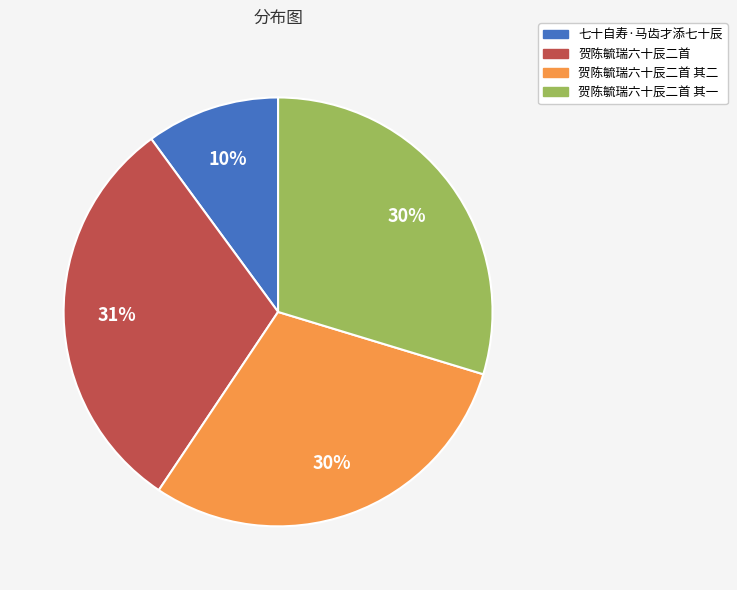

To the nearest percent, what portion does 贺陈毓瑞六十辰二首 其一 represent?

30%